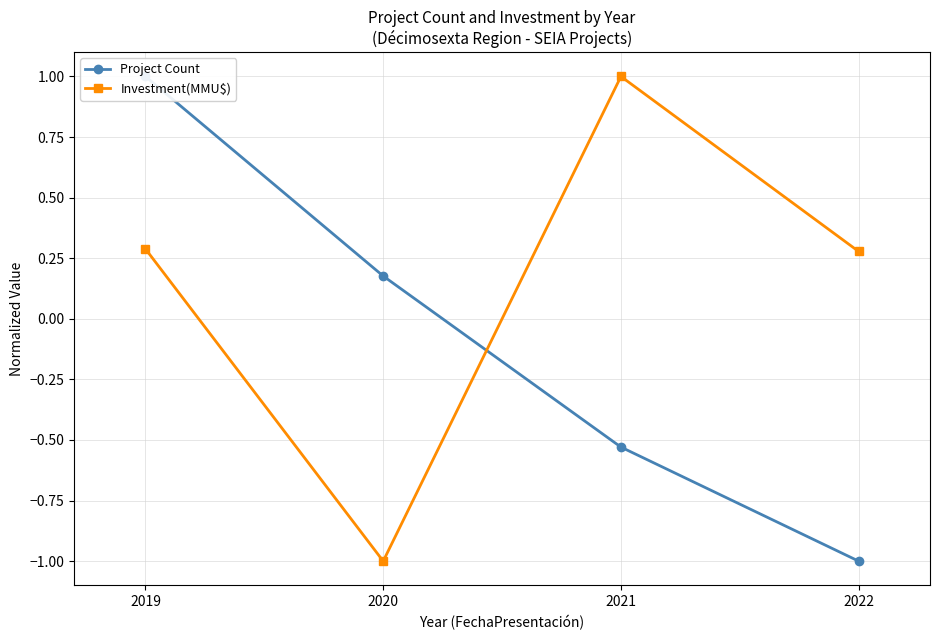

What are all the series names shown in the legend?

Project Count, Investment(MMU$)